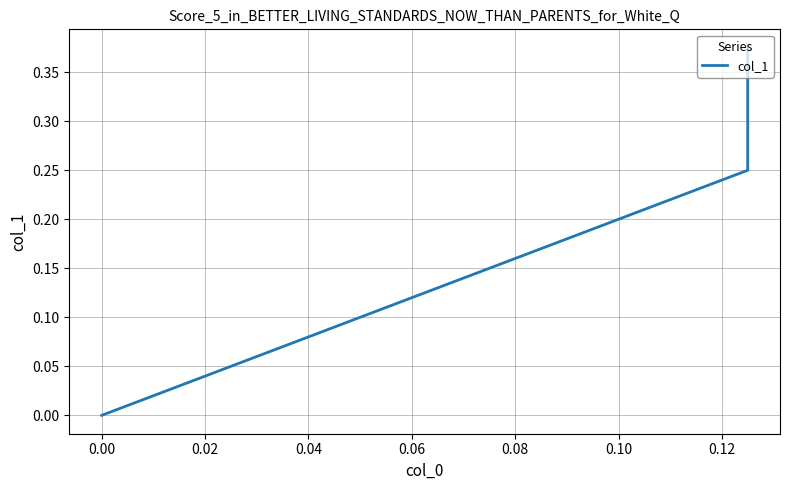

Count the number of values greater than 0.

2